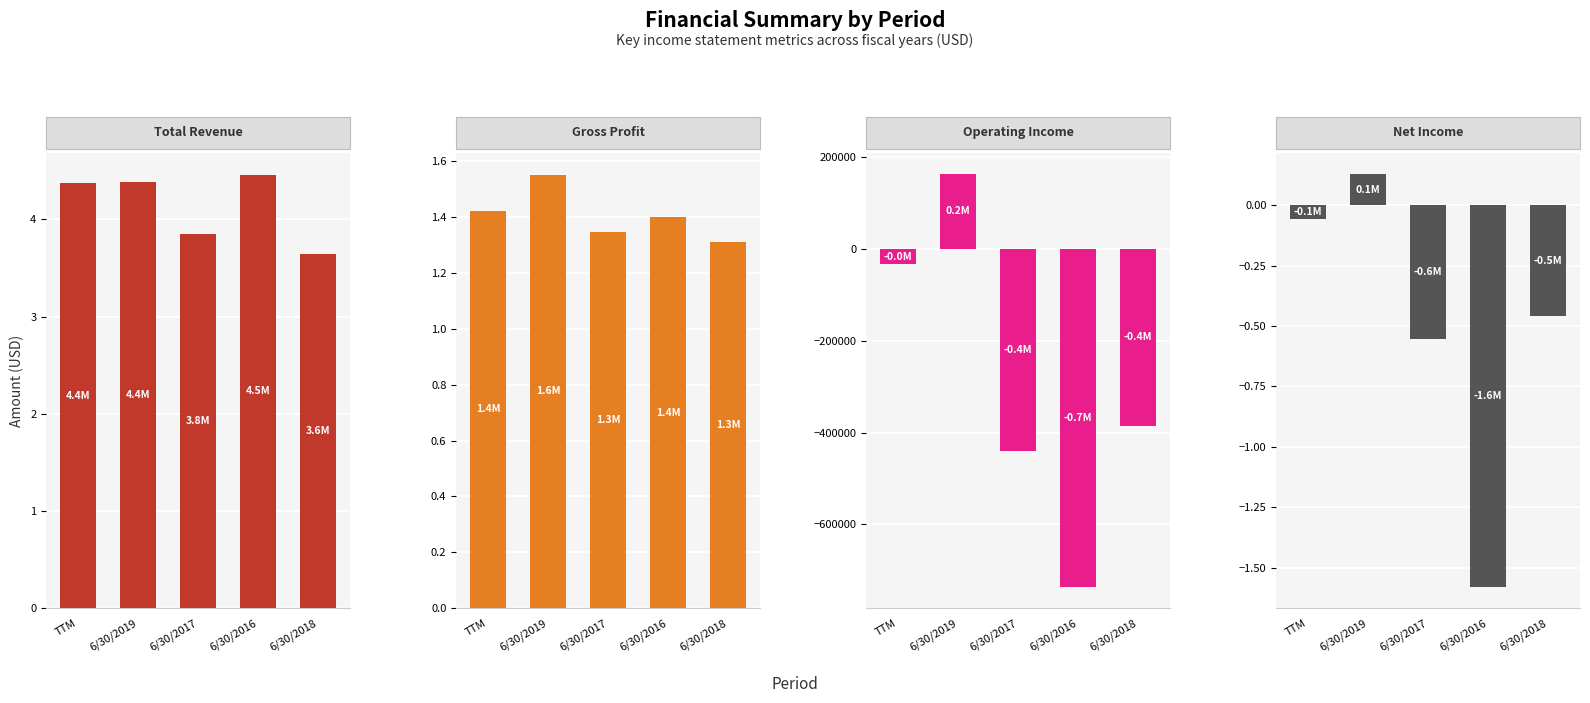

Rank the series by their maximum value, from highest to lowest.

Total Revenue, Gross Profit, Operating Income, Net Income